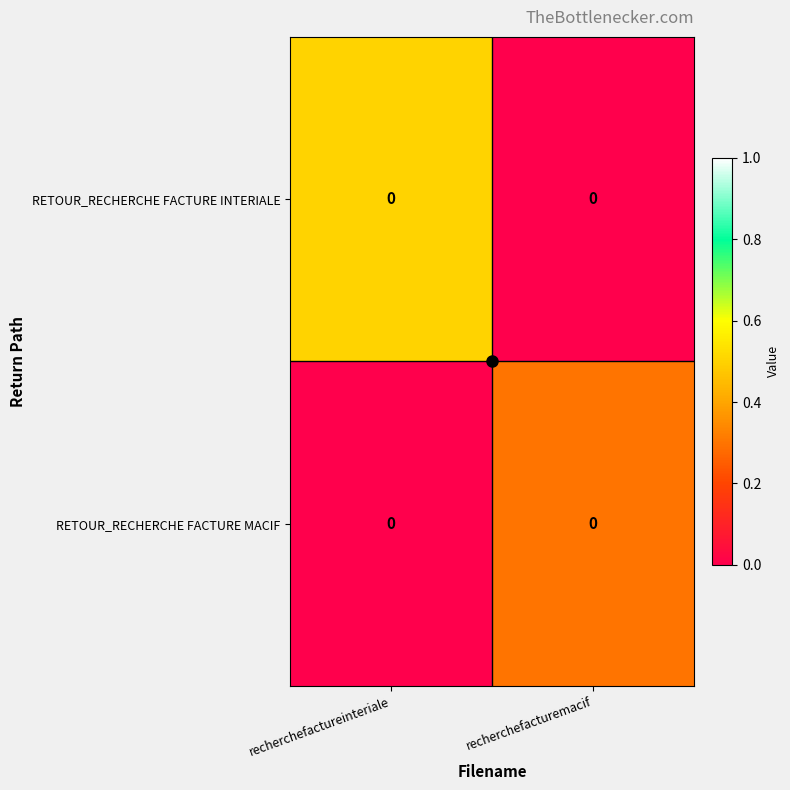

Which label corresponds to the largest value in the chart?

recherchefactureinteriale